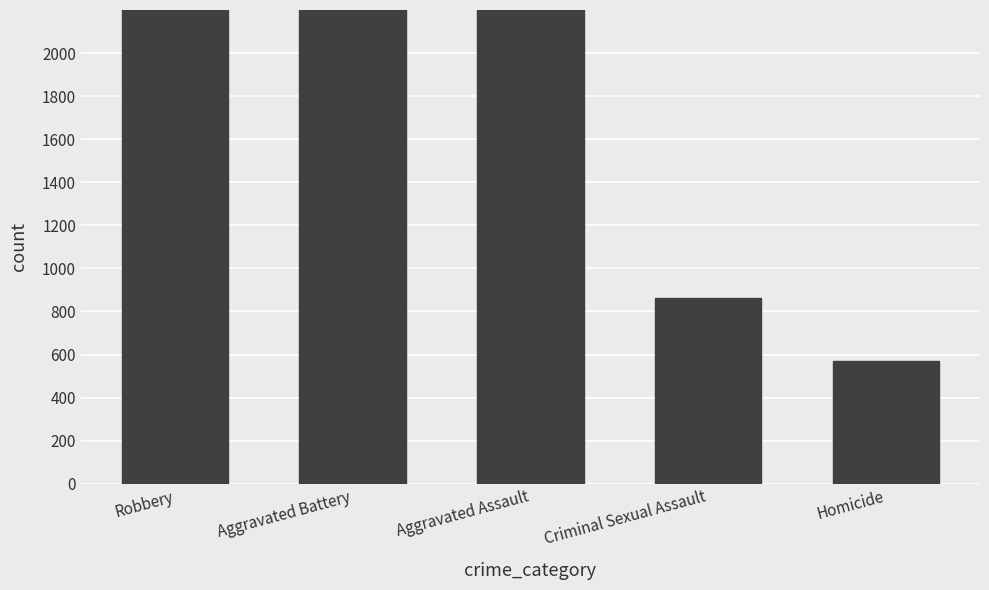

Where is the data nearest to the value 3249?

Aggravated Assault